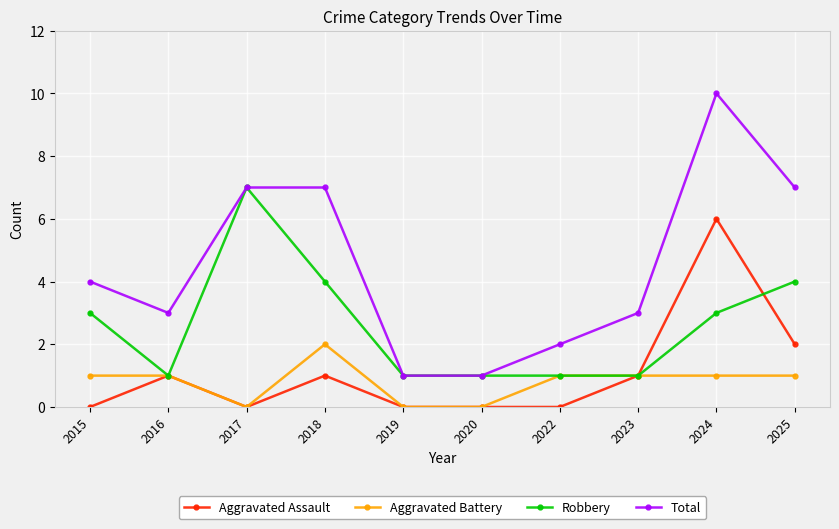

At which label does Aggravated Assault reach its peak?

2024